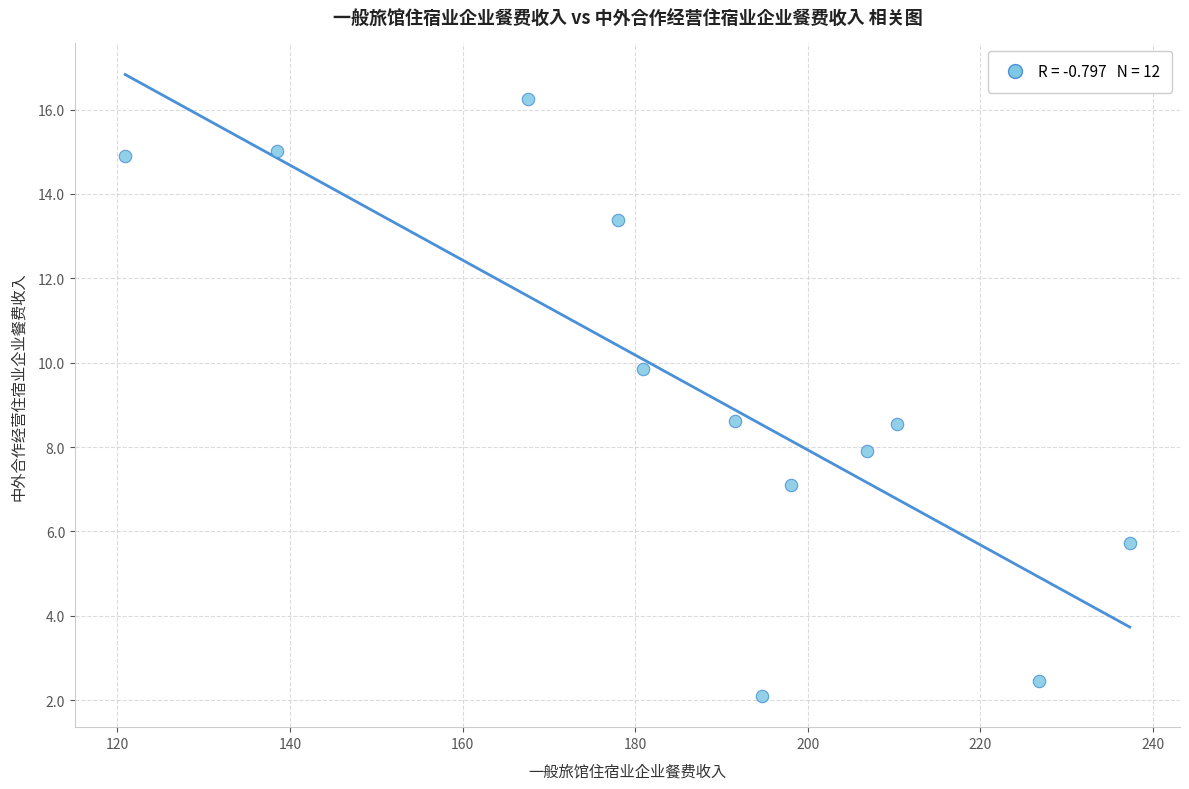

What is the average Y value?

9.3